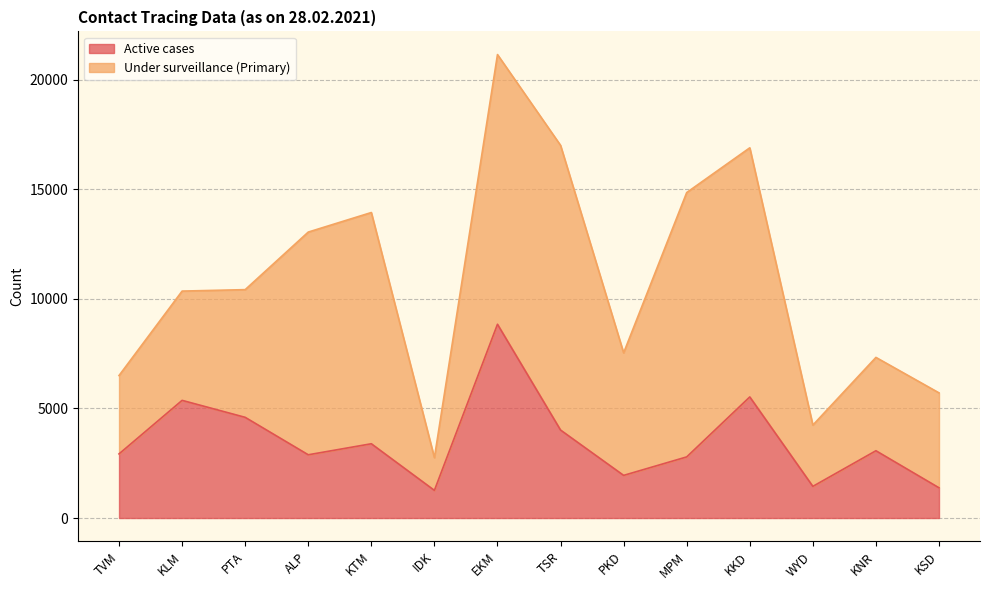

At which category does the chart reach its peak across all series?

EKM